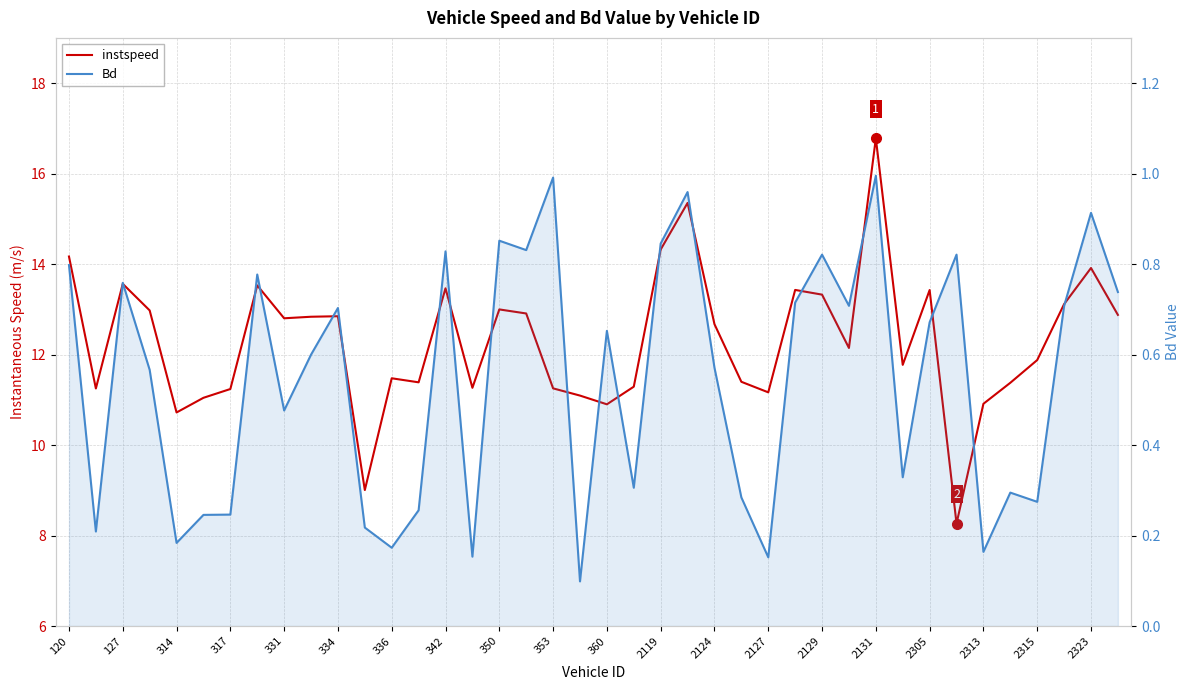

At which label does instspeed first exceed 12?

120